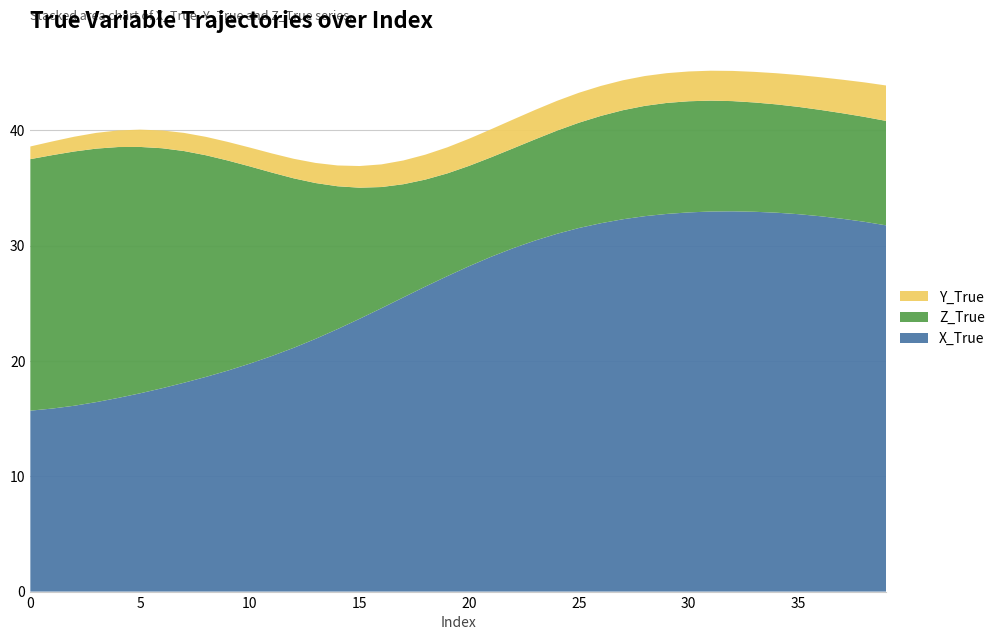

What is the total value across all series at 35?

44.8